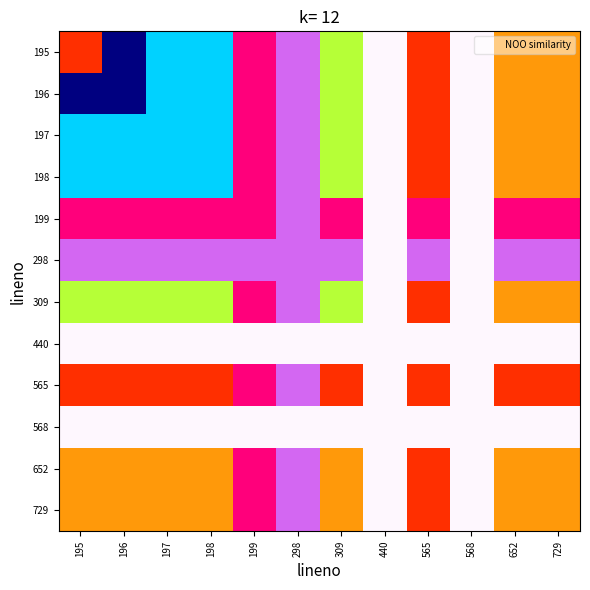

At which category is the sum across all series the highest?

196